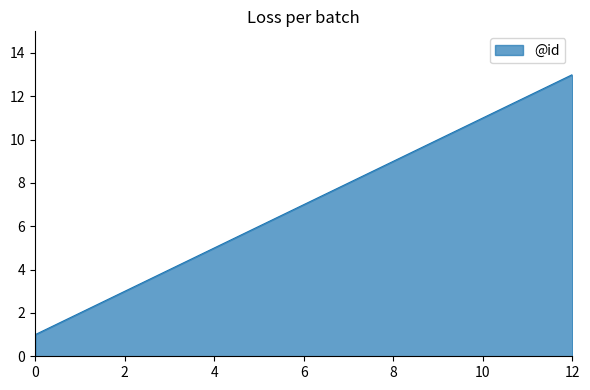

Reading left to right, what are all the values shown in this chart?

1	2	3	4	5	6	7	8	9	10	11	12	13